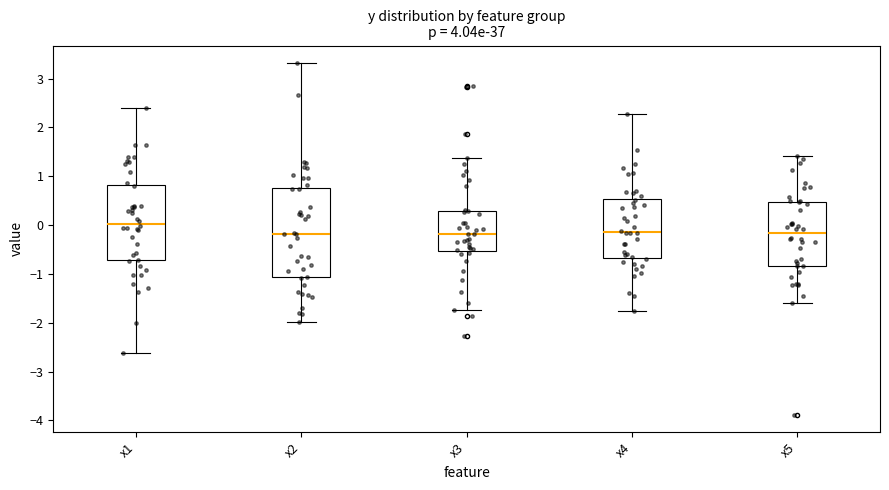

Reading left to right, read every box against the y-axis: the position of its median line, the range the box covers, and the ends of its whiskers. The values are not printed on the chart, so give them approximately, as read against the axis.

x1: median 0.0, box -0.7 to 0.8, whiskers -2.6 to 2.4
x2: median -0.2, box -1.1 to 0.8, whiskers -2.0 to 3.3
x3: median -0.2, box -0.5 to 0.3, whiskers -1.7 to 1.4
x4: median -0.1, box -0.7 to 0.5, whiskers -1.8 to 2.3
x5: median -0.2, box -0.8 to 0.5, whiskers -1.6 to 1.4